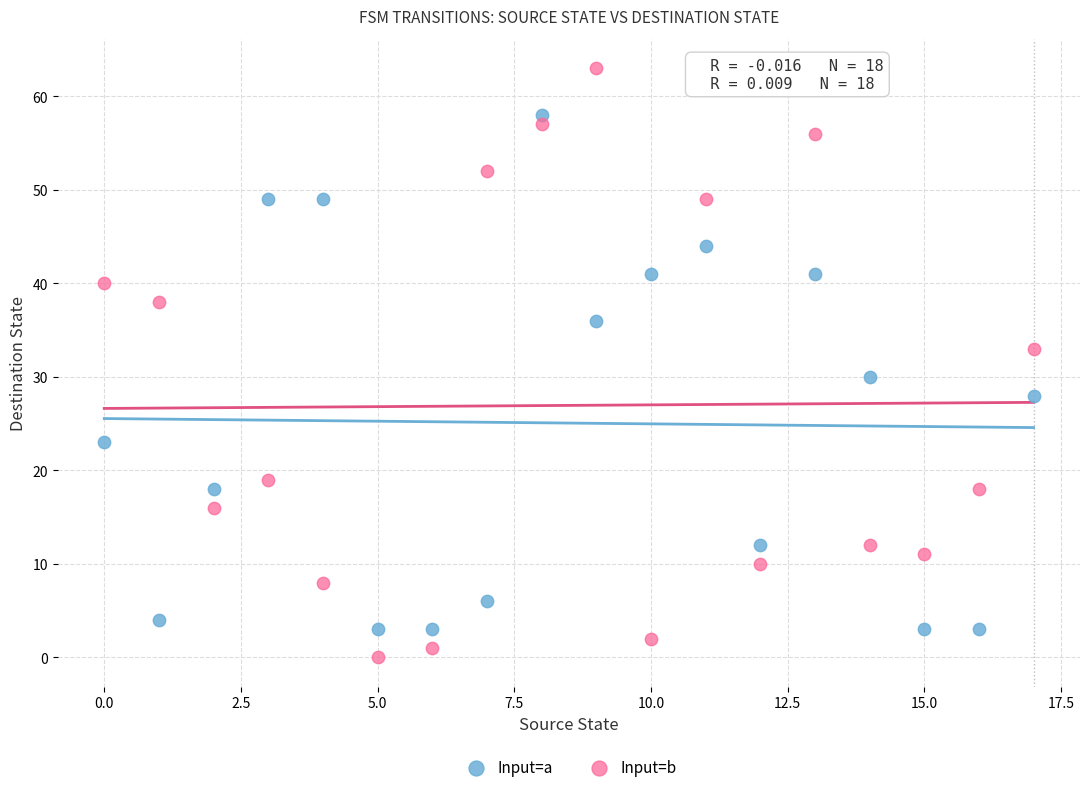

In the Input=b series, what Y value is closest to 31?

33